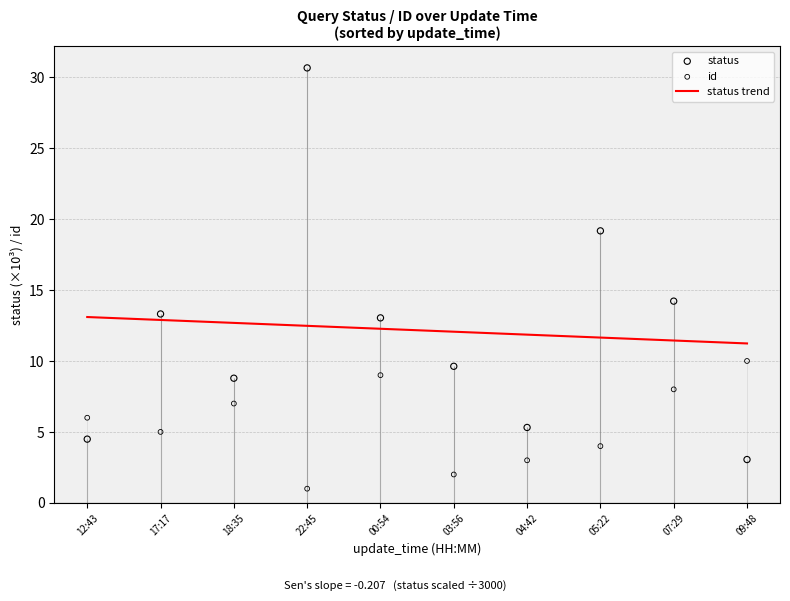

Which series has the widest spread of Y values?

status